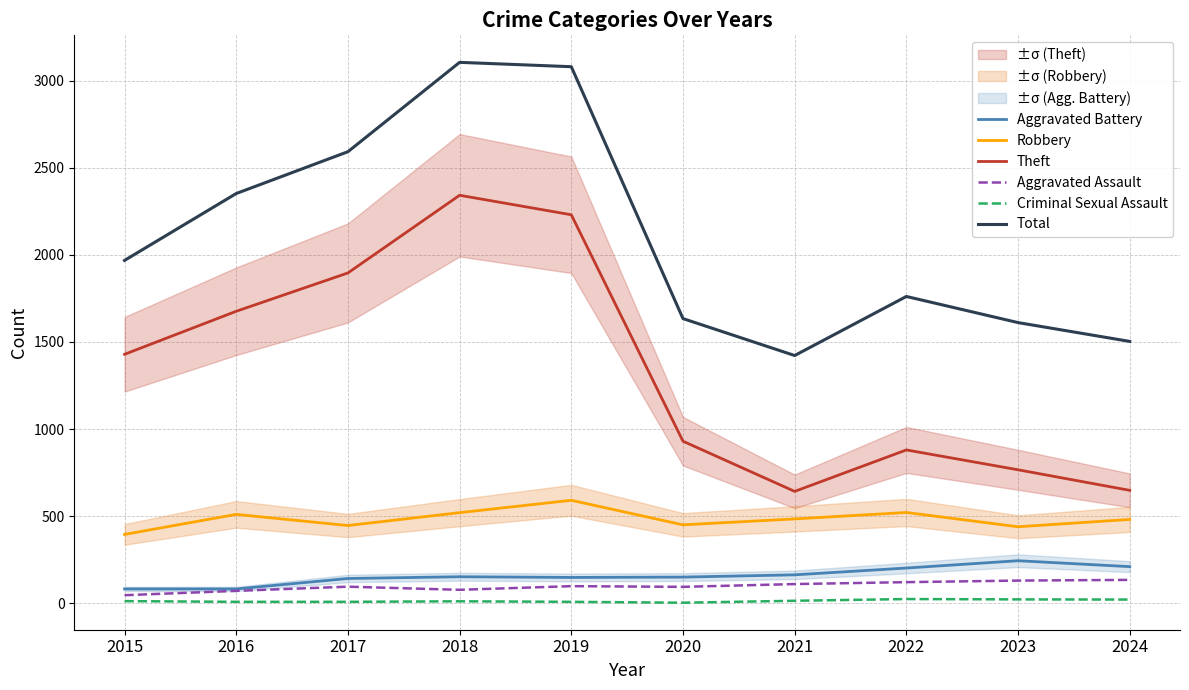

Reading left to right, what are all the values shown in this chart?

Aggravated Battery: 82	82	142	152	148	150	163	202	244	210
Robbery: 395	510	446	520	591	450	484	521	439	481
Theft: 1429	1676	1896	2342	2230	930	642	880	766	648
Aggravated Assault: 46	71	95	77	98	94	110	121	130	134
Criminal Sexual Assault: 12	8	8	11	8	3	14	24	22	21
Total: 1968	2352	2592	3105	3080	1634	1422	1761	1611	1503